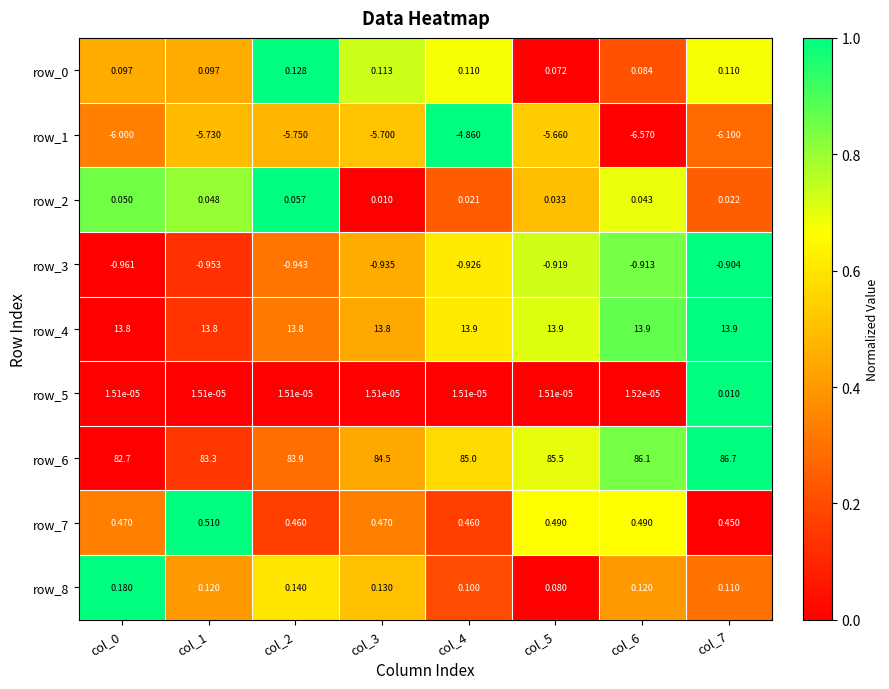

Which label corresponds to the smallest value in the chart?

col_6